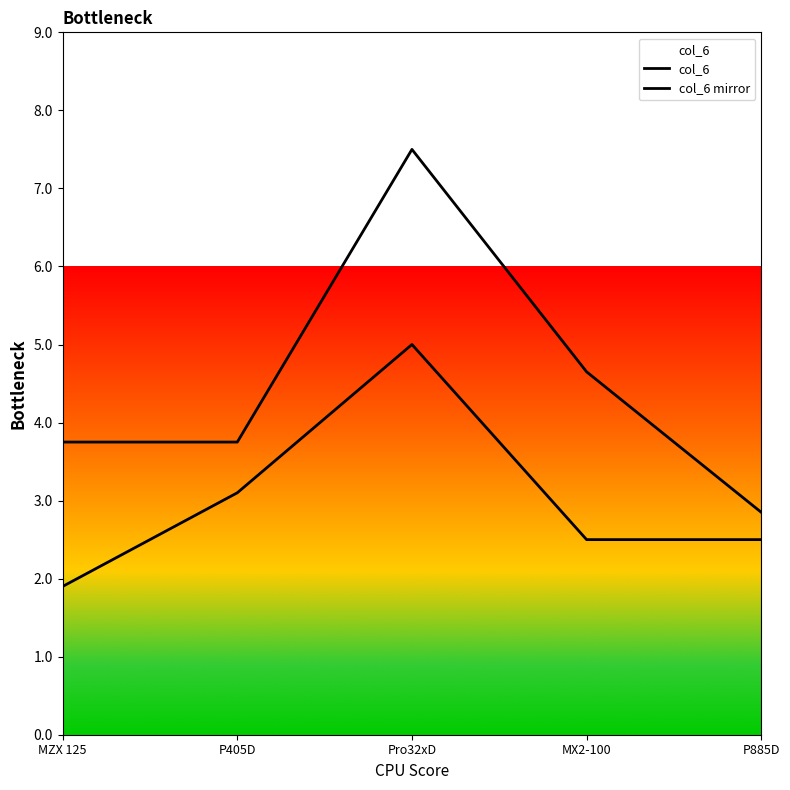

What is the sum of the col_6 mirror values at P405D and Pro32xD?

11.2